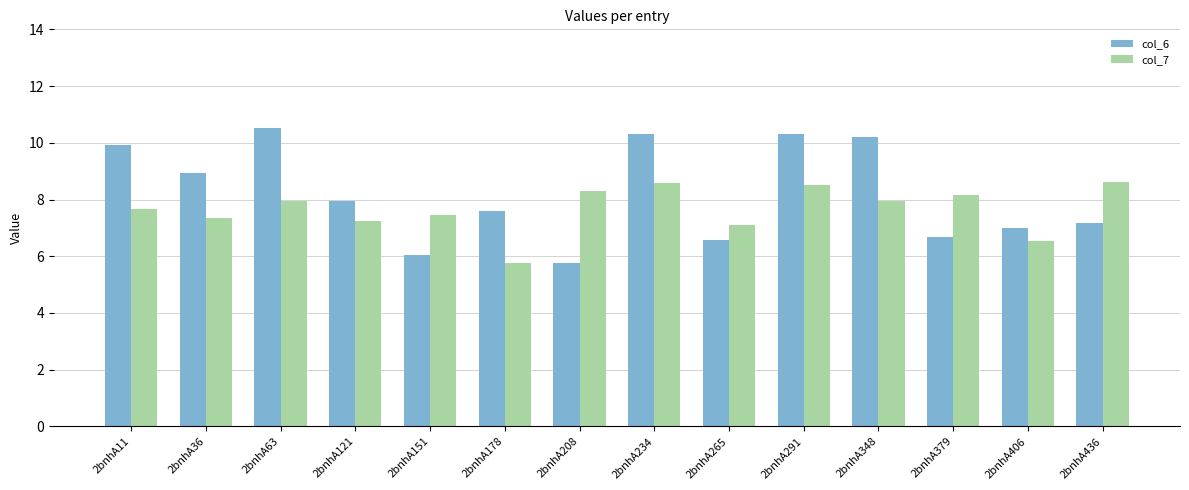

List the series in order of their peak value, lowest first.

col_7, col_6